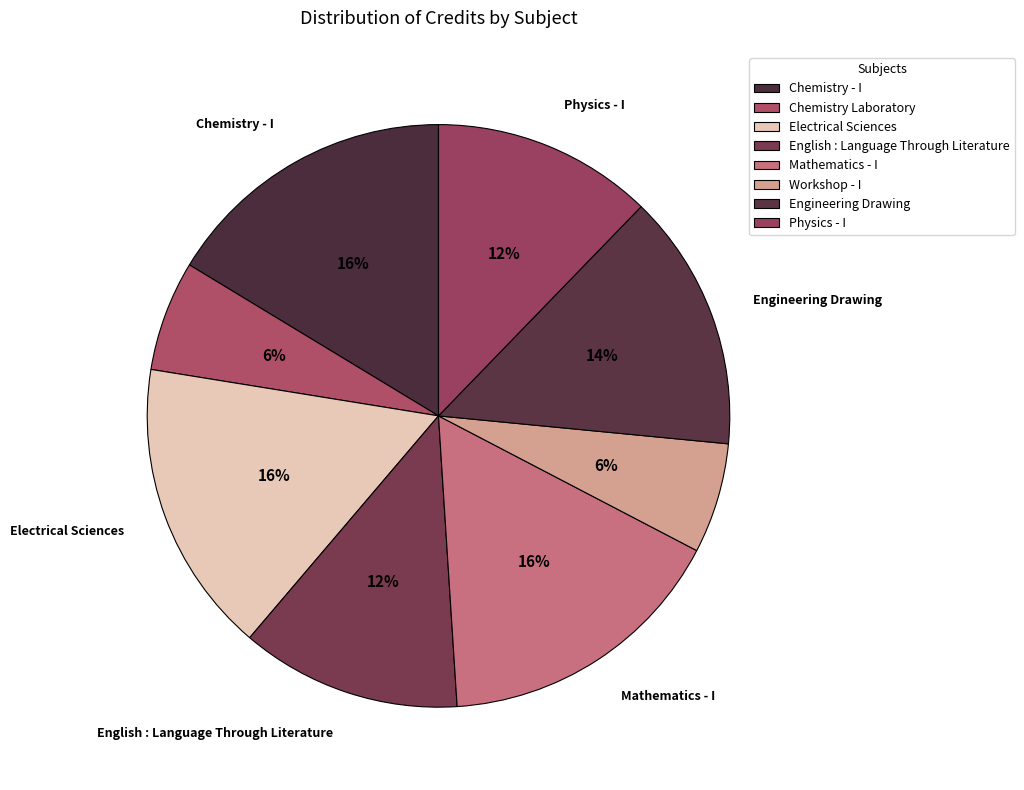

Which slice is the largest?

Chemistry - I